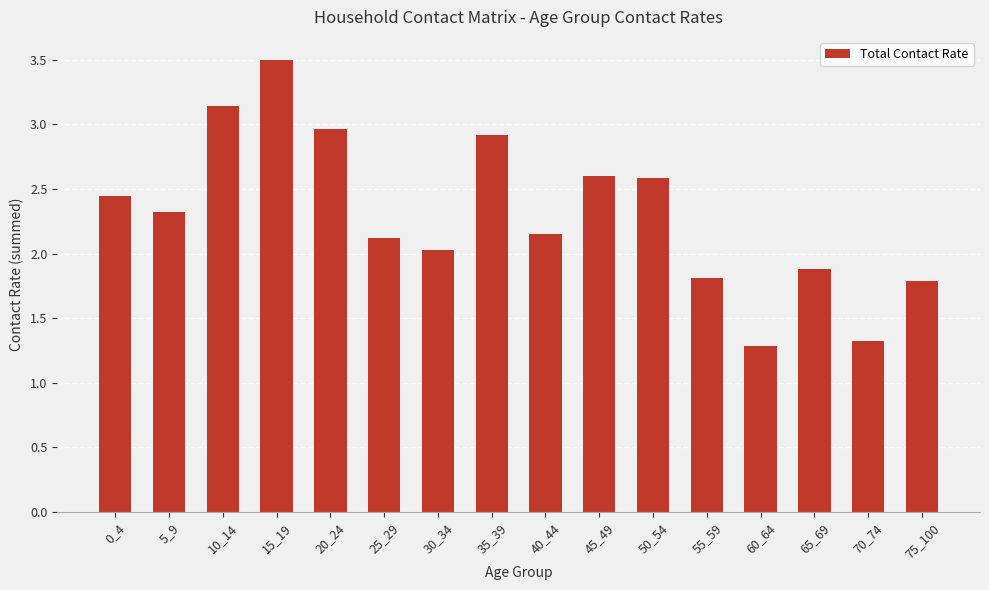

Does the chart contain any negative values?

No